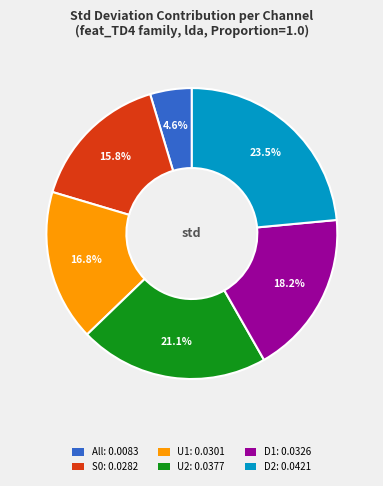

Which category has the smallest portion of the pie?

All: 0.0083